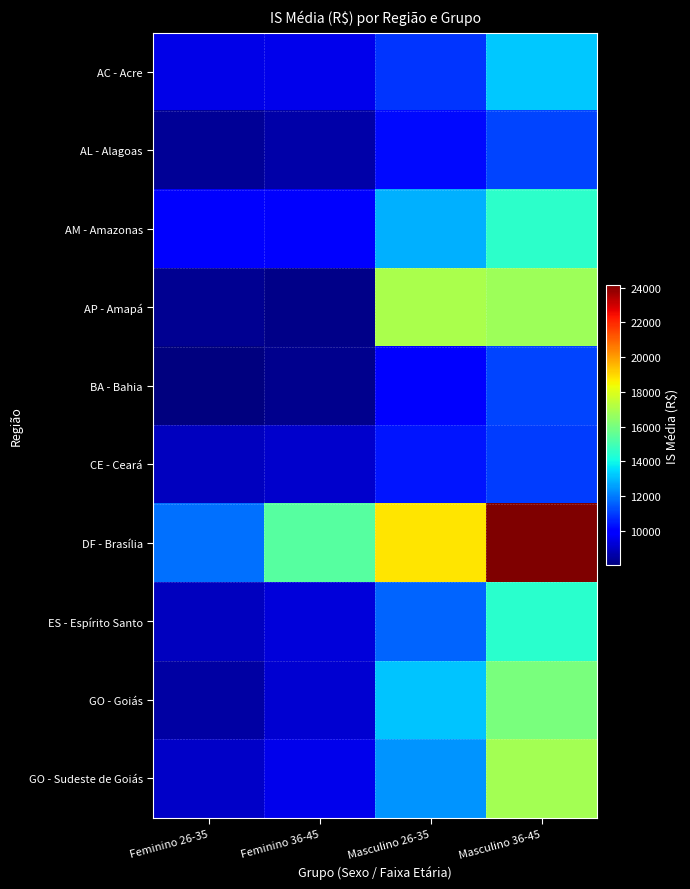

Reading left to right, transcribe all the data shown in this chart.

AC - Acre: Feminino 26-35=9484	Feminino 36-45=9535	Masculino 26-35=10900	Masculino 36-45=13200
AL - Alagoas: Feminino 26-35=8376	Feminino 36-45=8586	Masculino 26-35=10193	Masculino 36-45=11127
AM - Amazonas: Feminino 26-35=9956	Feminino 36-45=9961	Masculino 26-35=12858	Masculino 36-45=14513
AP - Amapá: Feminino 26-35=8268	Feminino 36-45=8146	Masculino 26-35=17010	Masculino 36-45=16739
BA - Bahia: Feminino 26-35=8010	Feminino 36-45=8235	Masculino 26-35=9990	Masculino 36-45=11150
CE - Ceará: Feminino 26-35=8939	Feminino 36-45=9090	Masculino 26-35=10378	Masculino 36-45=10976
DF - Brasília: Feminino 26-35=11820	Feminino 36-45=15337	Masculino 26-35=18765	Masculino 36-45=24157
ES - Espírito Santo: Feminino 26-35=8902	Feminino 36-45=9309	Masculino 26-35=11654	Masculino 36-45=14484
GO - Goiás: Feminino 26-35=8552	Feminino 36-45=9165	Masculino 26-35=13170	Masculino 36-45=16067
GO - Sudeste de Goiás: Feminino 26-35=9051	Feminino 36-45=9555	Masculino 26-35=12365	Masculino 36-45=16870